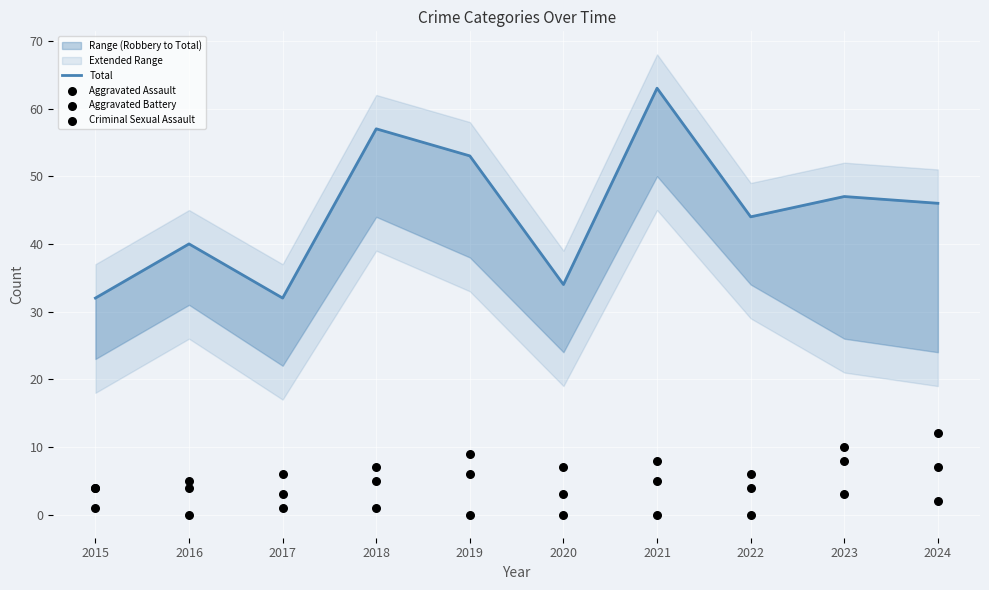

Which series contains the lowest Y value?

Criminal Sexual Assault